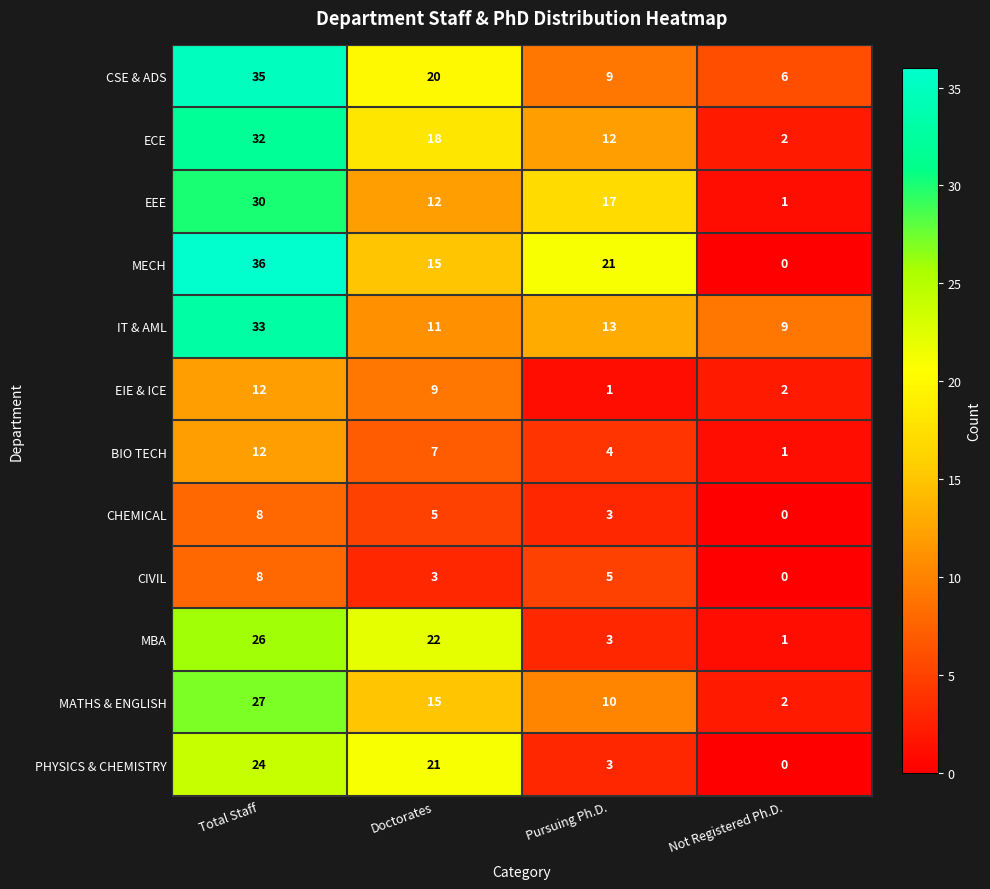

Which category has the highest value in the IT & AML series?

Total Staff